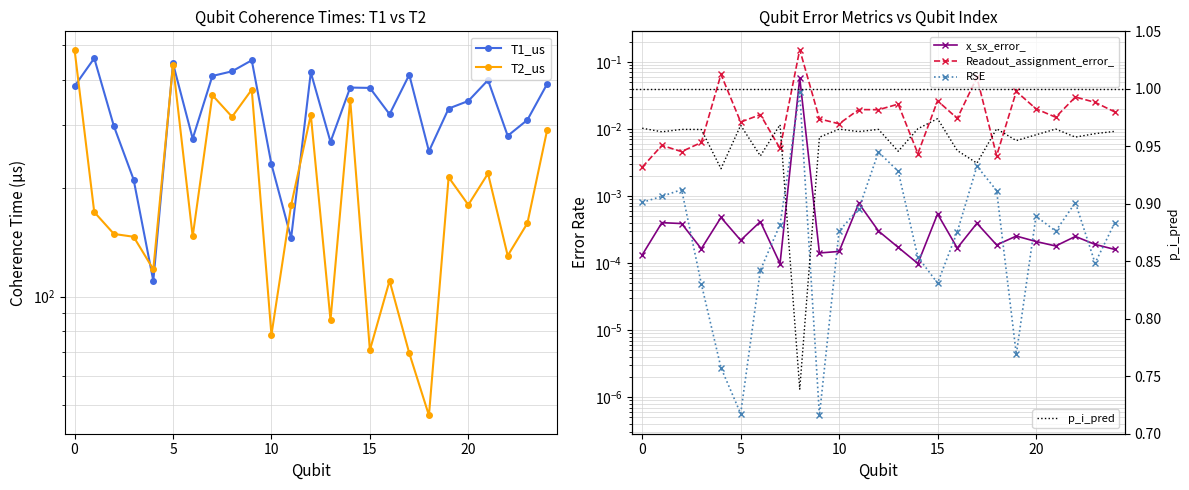

Does the chart have visible grid lines?

Yes